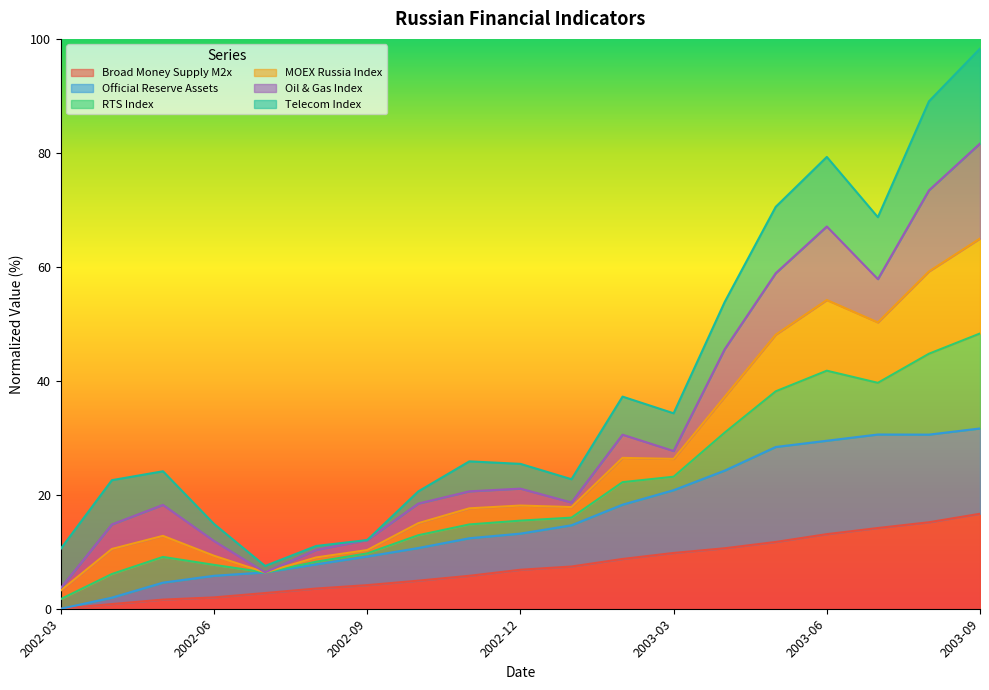

Between 2002-07 and 2002-12, which is larger?

2002-12